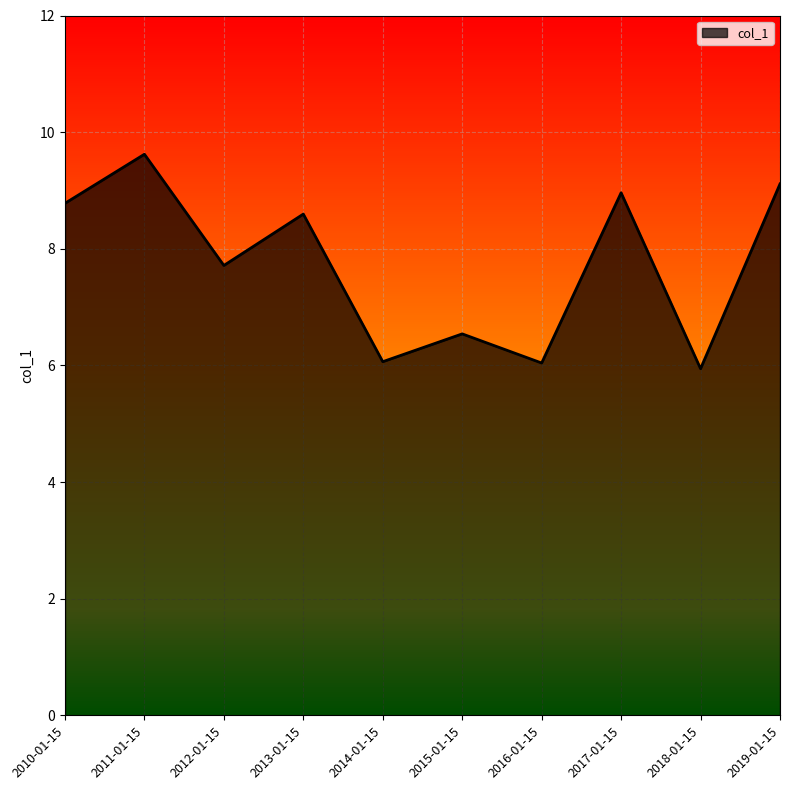

At which category does the chart reach its minimum across all series?

2018-01-15